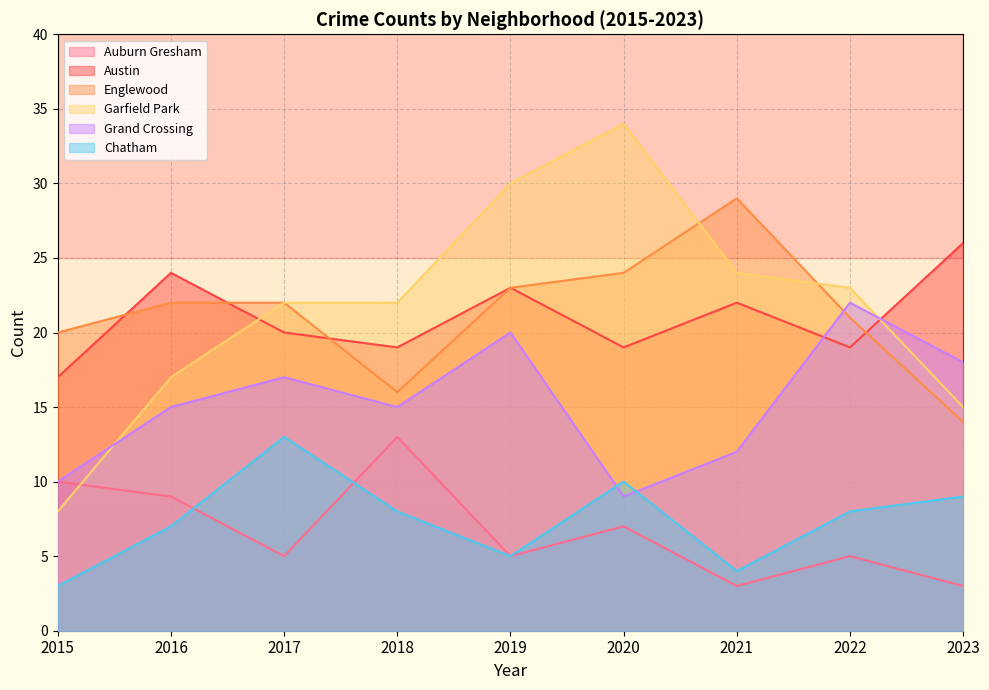

Reading left to right, extract all data points from this chart.

Auburn Gresham: 10	9	5	13	5	7	3	5	3
Austin: 17	24	20	19	23	19	22	19	26
Englewood: 20	22	22	16	23	24	29	21	14
Garfield Park: 8	17	22	22	30	34	24	23	15
Grand Crossing: 10	15	17	15	20	9	12	22	18
Chatham: 3	7	13	8	5	10	4	8	9